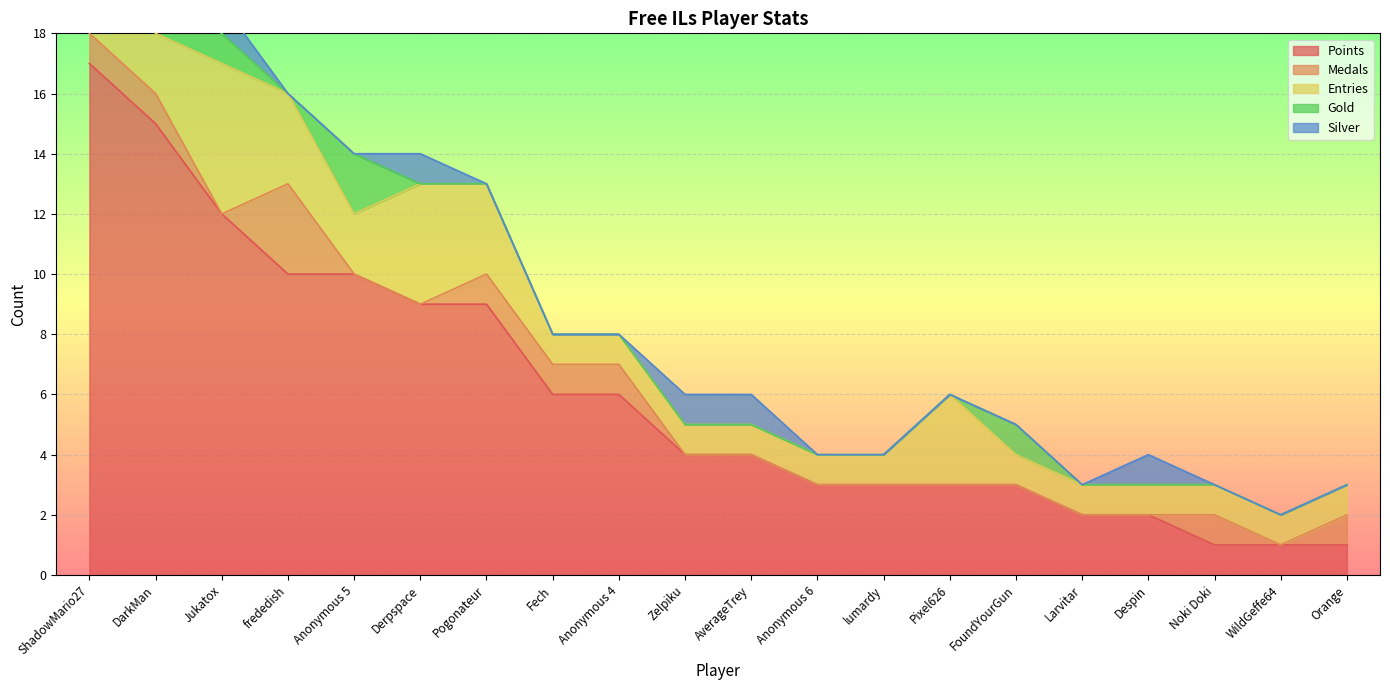

At which label does Points first exceed 4?

ShadowMario27